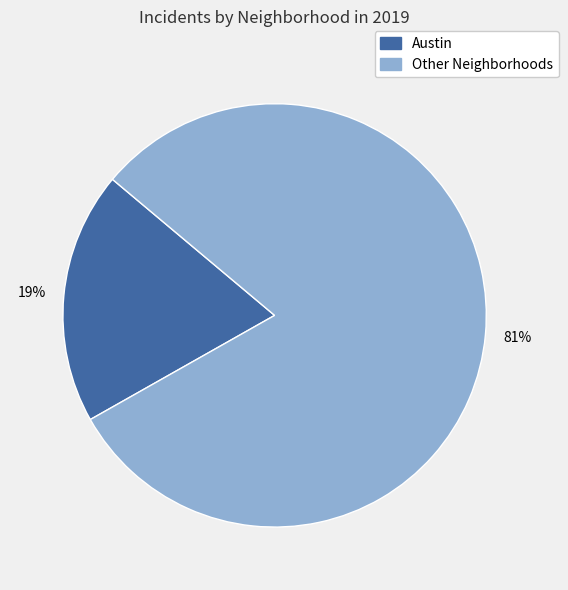

Is there a majority slice in this chart?

Yes